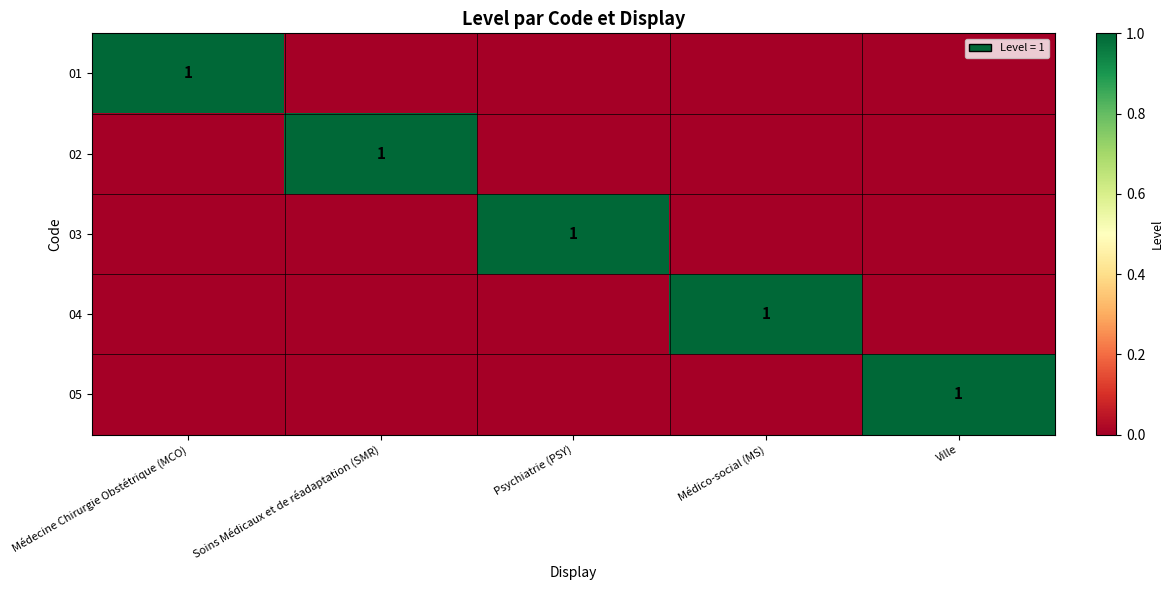

The value of 01 at Médecine Chirurgie Obstétrique (MCO) is 1. True or false?

True